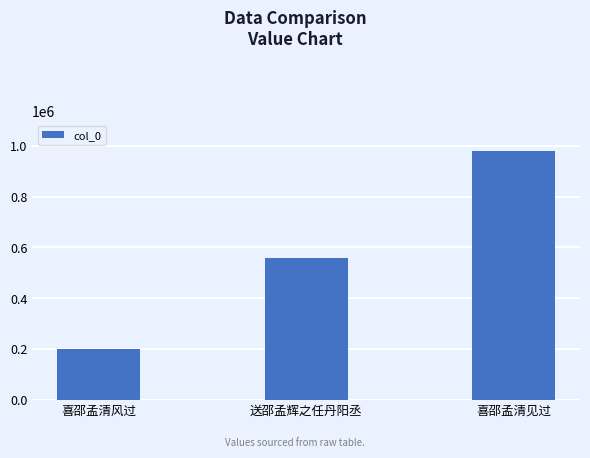

Between 喜邵孟清风过 and 喜邵孟清见过, which is larger?

喜邵孟清见过